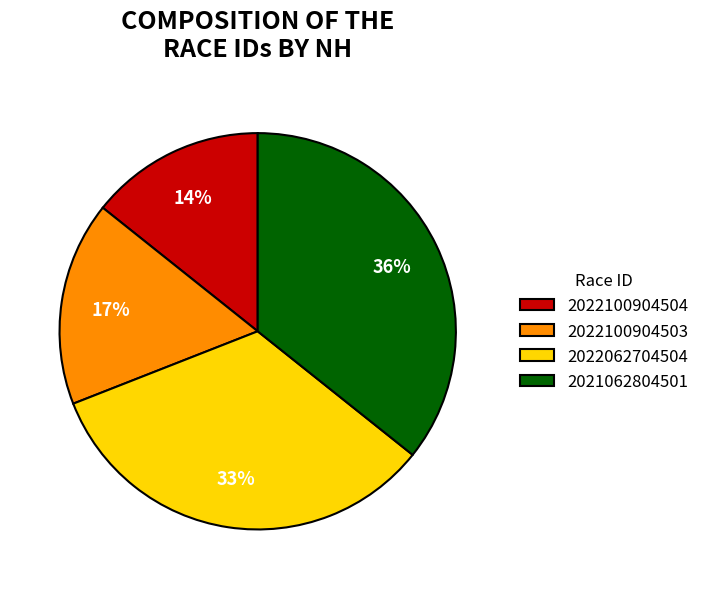

Is there any slice that represents more than half of the pie?

No